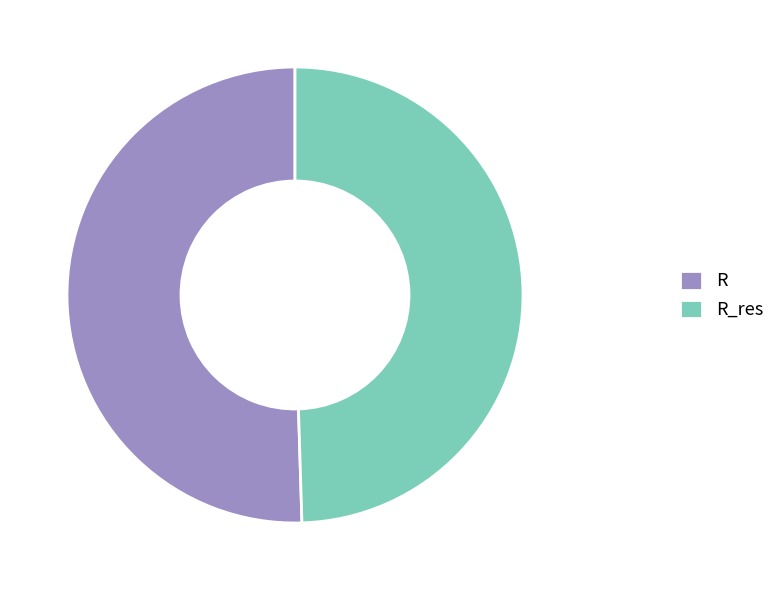

How many segments does this pie chart have?

2